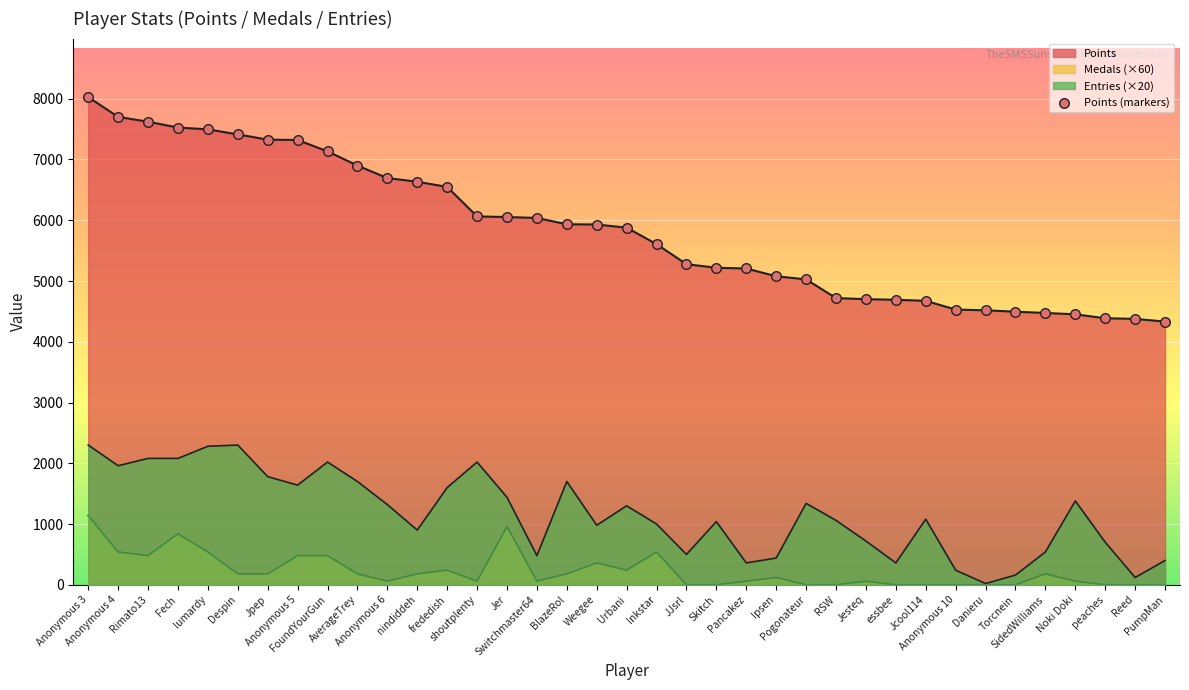

Which has a higher value, Anonymous 6 or SidedWilliams?

Anonymous 6